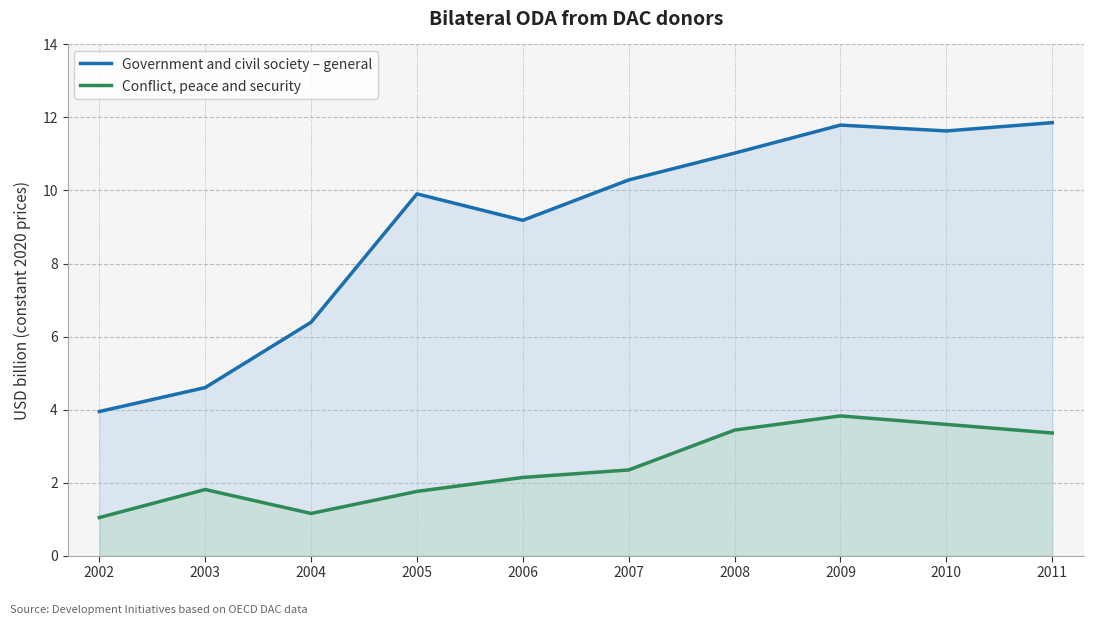

Count the number of categories in the chart.

10